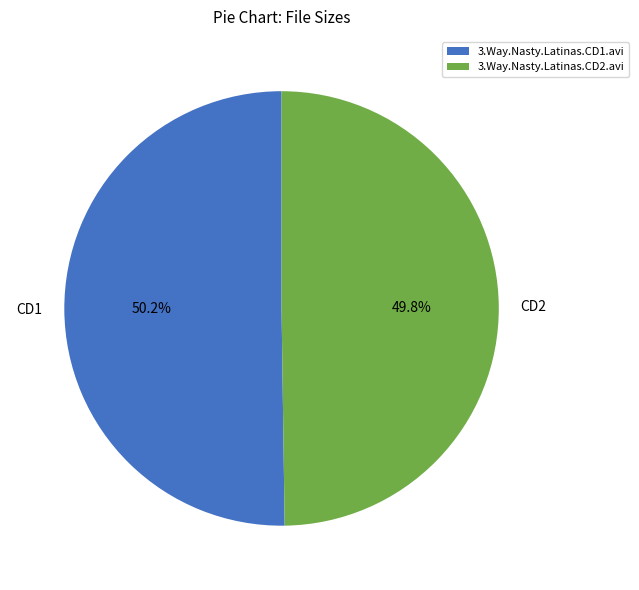

Is there any slice that represents more than half of the pie?

Yes